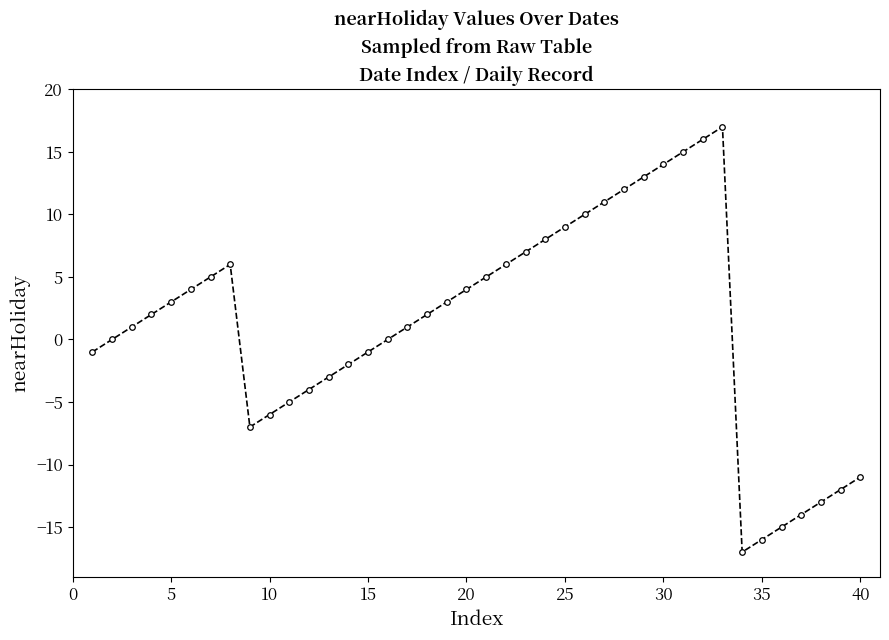

Reading left to right, extract all data points from this chart.

-1	0	1	2	3	4	5	6	-7	-6	-5	-4	-3	-2	-1	0	1	2	3	4	5	6	7	8	9	10	11	12	13	14	15	16	17	-17	-16	-15	-14	-13	-12	-11